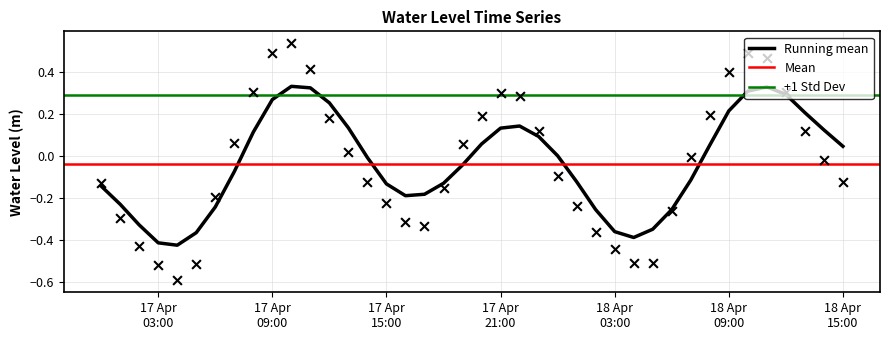

Which has a higher value, 2025-04-18 08:00:00 or 2025-04-18 12:00:00?

2025-04-18 12:00:00